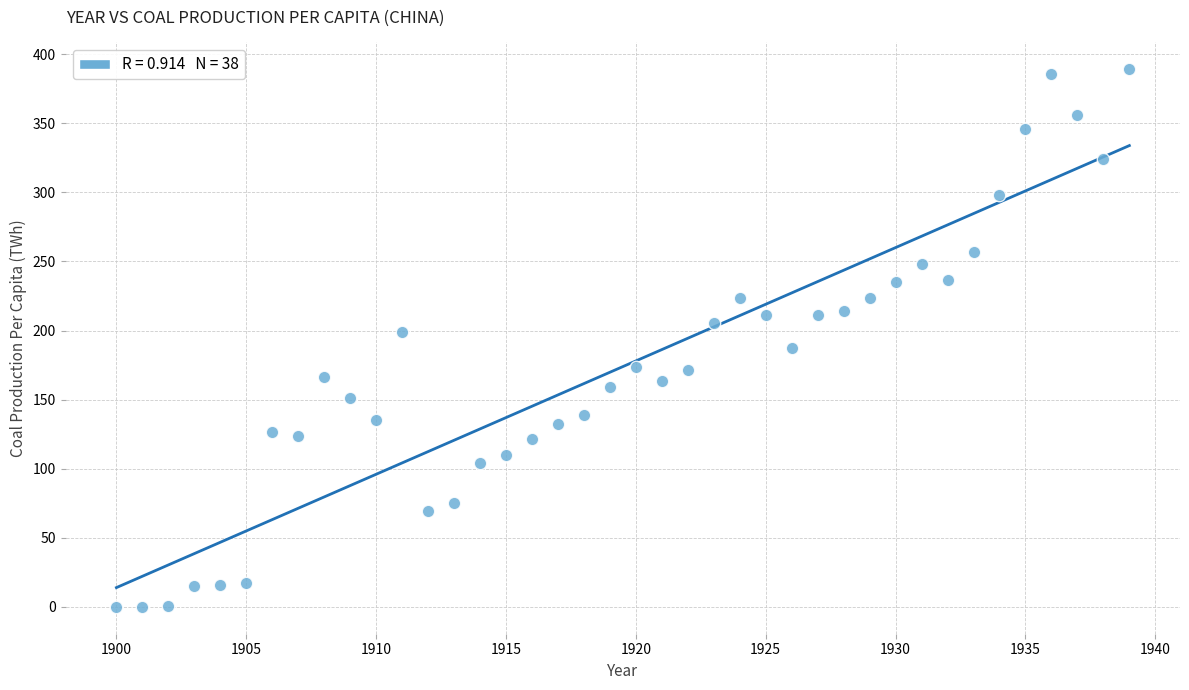

What is the range of Y values (max minus min)?

389.1